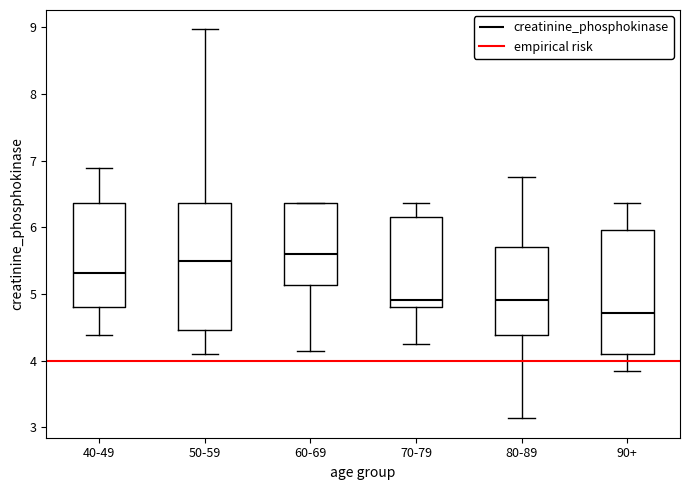

Which box has the lowest median line?

90+